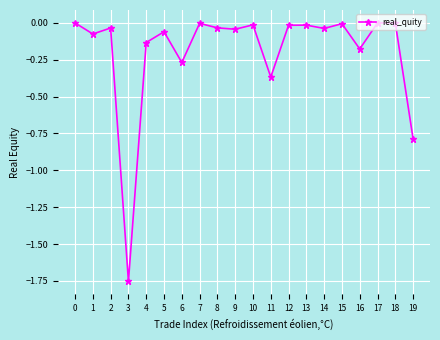

The chart shows a value of -0.0 at 18. True or false?

True